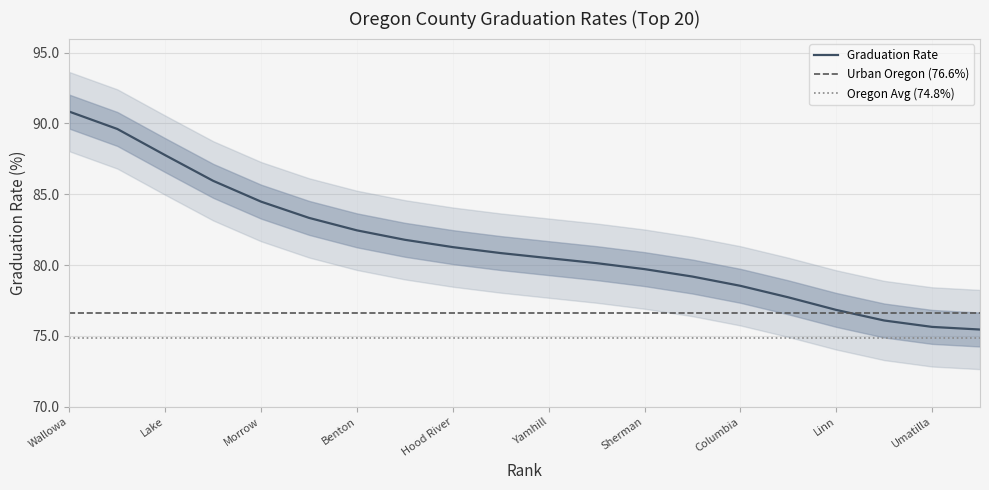

Which has a higher value, Morrow or Hood River?

Morrow